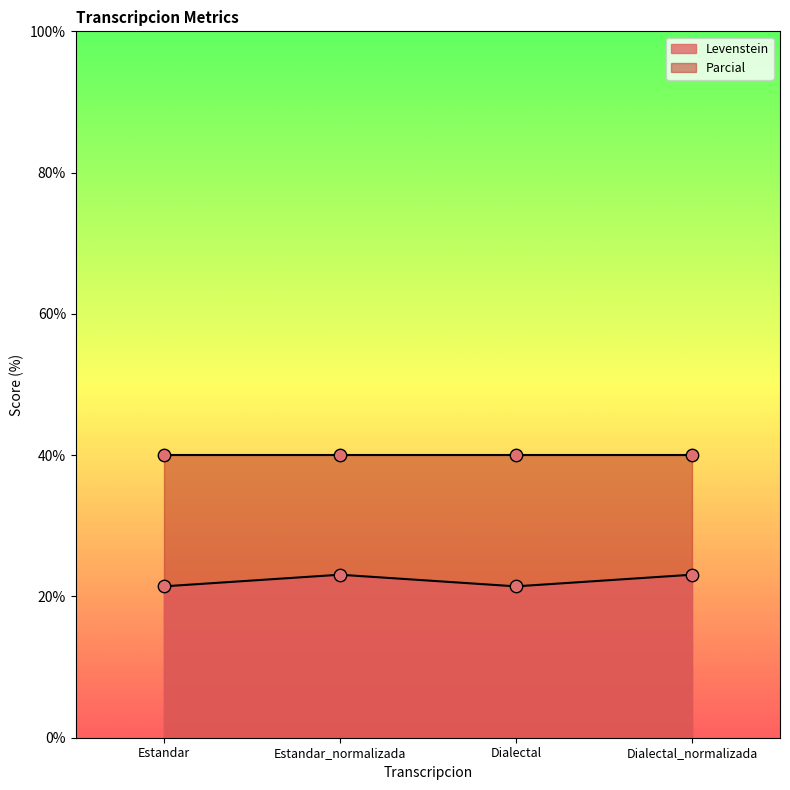

What is the ratio of the value at Dialectal to the value at Dialectal_normalizada?

0.9